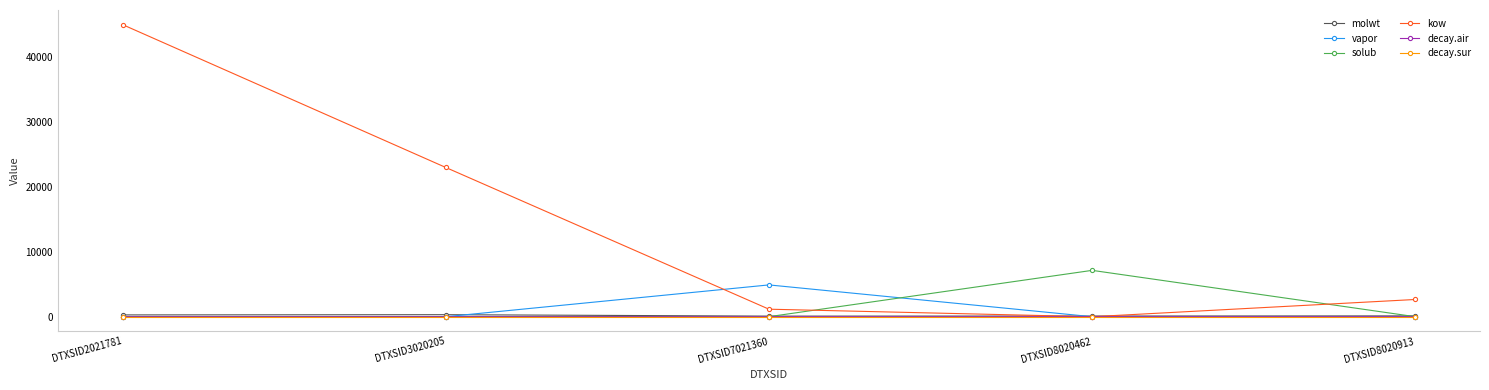

What is the maximum value for vapor?

4899.7